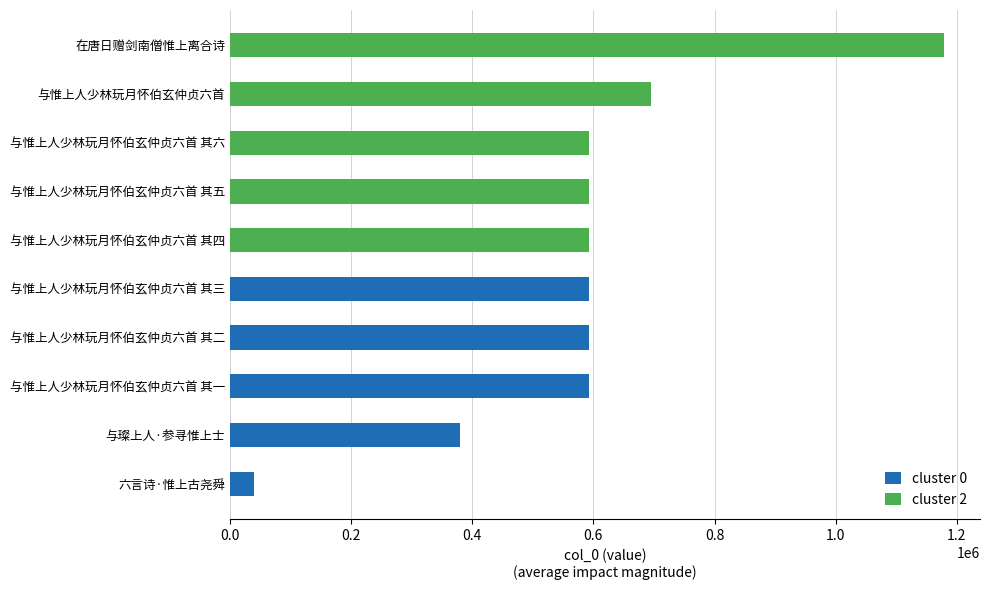

Are the bars grouped side by side (vs. stacked)?

Yes